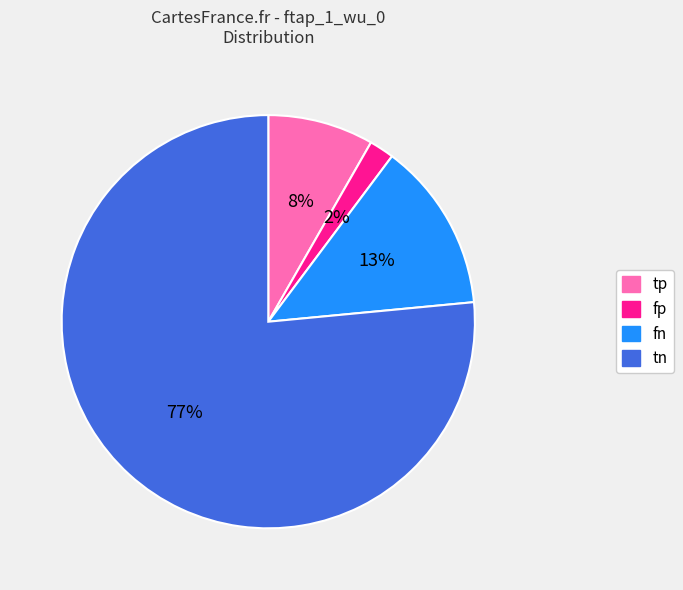

Is the sum of fn and tn greater than half?

Yes